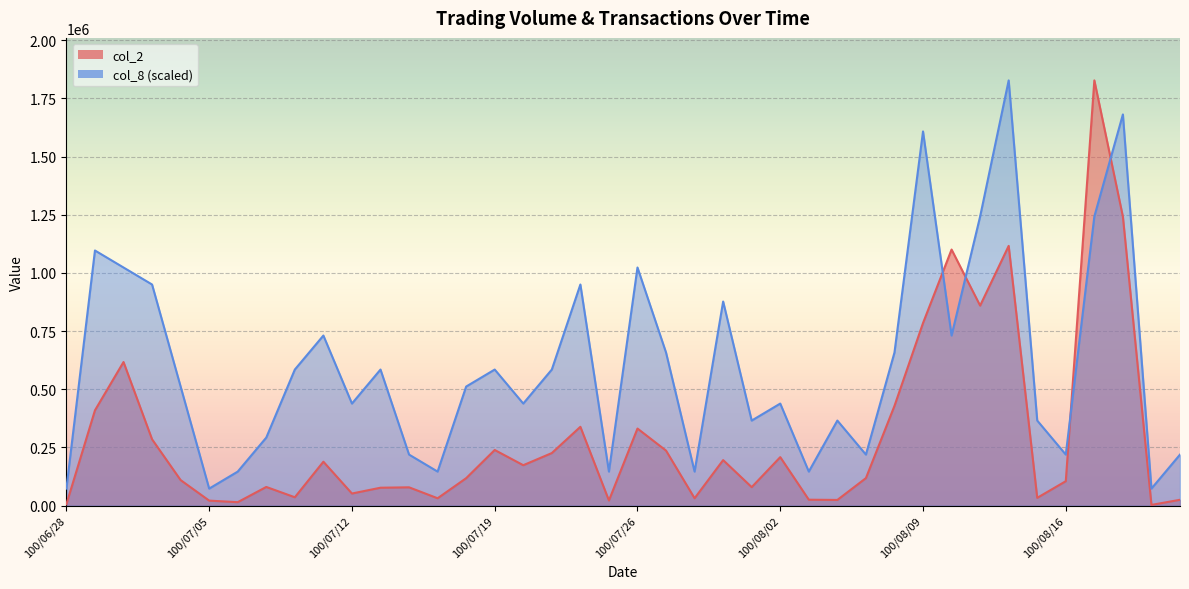

Which series changed the most between 100/07/27 and 100/08/17?

col_2